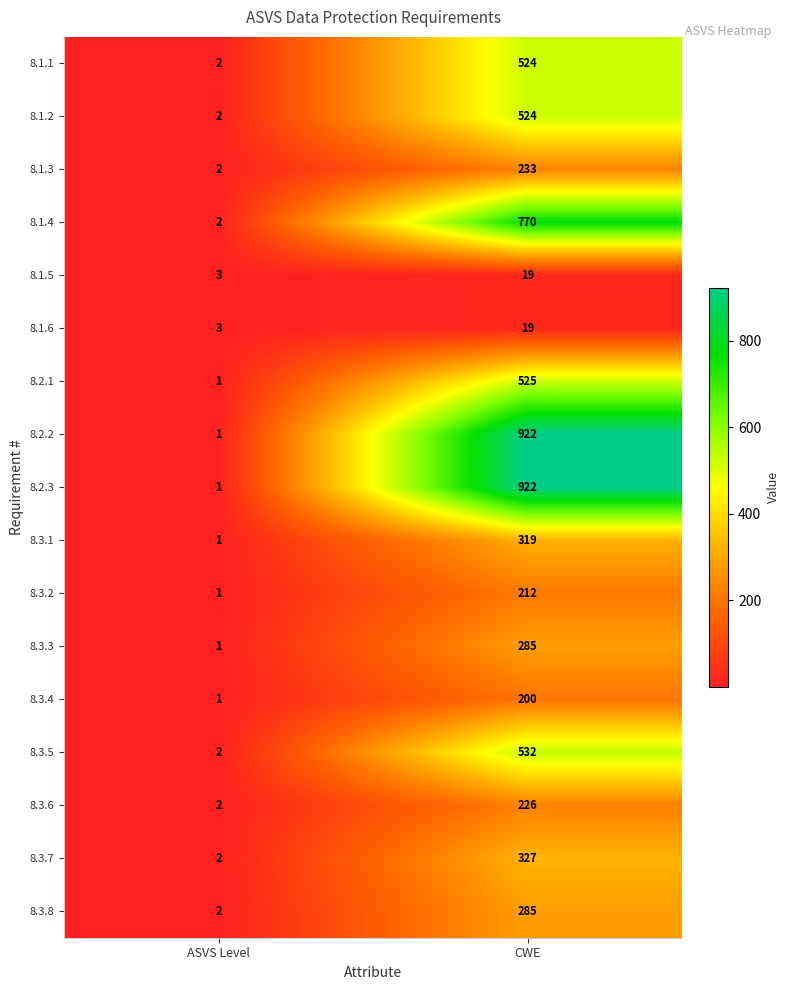

Is it true that 8.3.8 equals 89 at CWE?

False